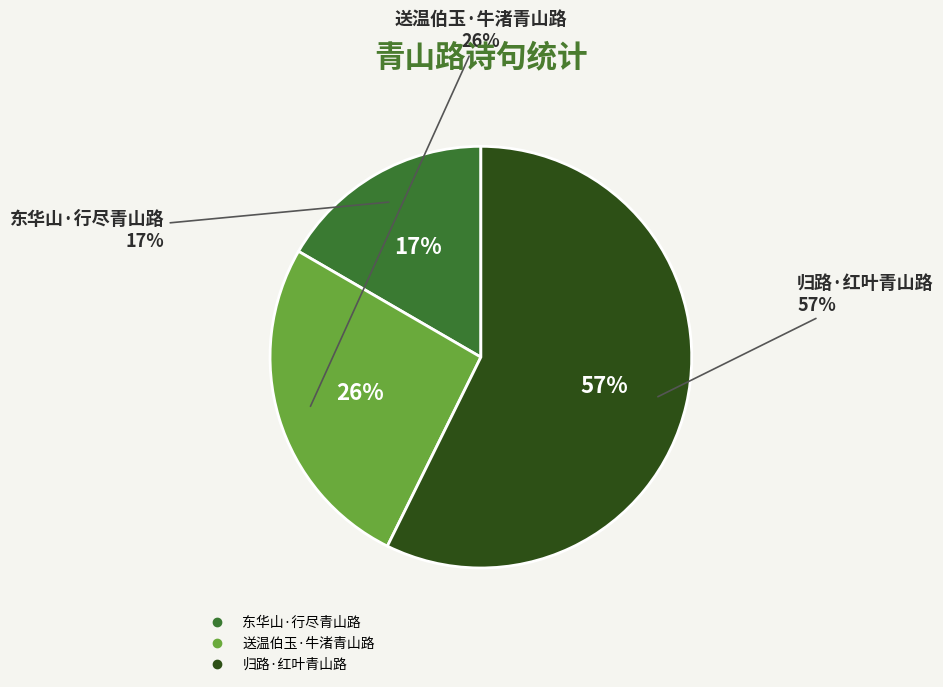

Rank the categories by value from lowest to highest.

东华山·行尽青山路, 送温伯玉·牛渚青山路, 归路·红叶青山路